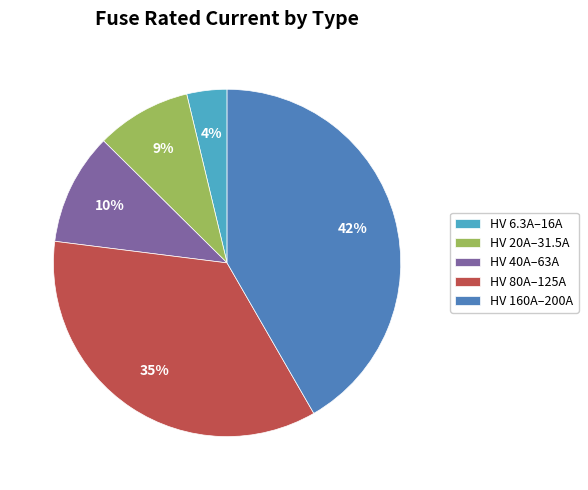

What is the smallest slice in the pie chart?

HV 6.3A–16A